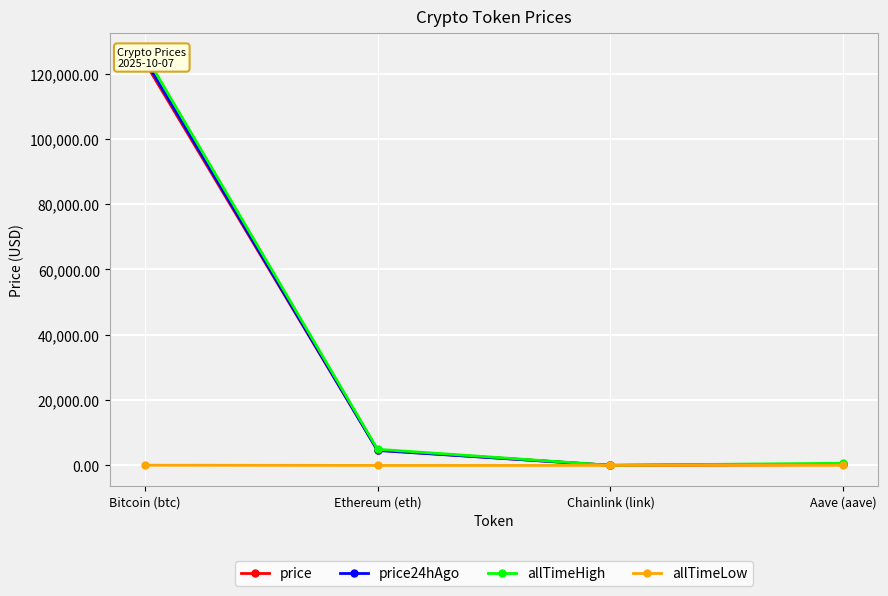

Which category has the highest value in the allTimeLow series?

Bitcoin (btc)